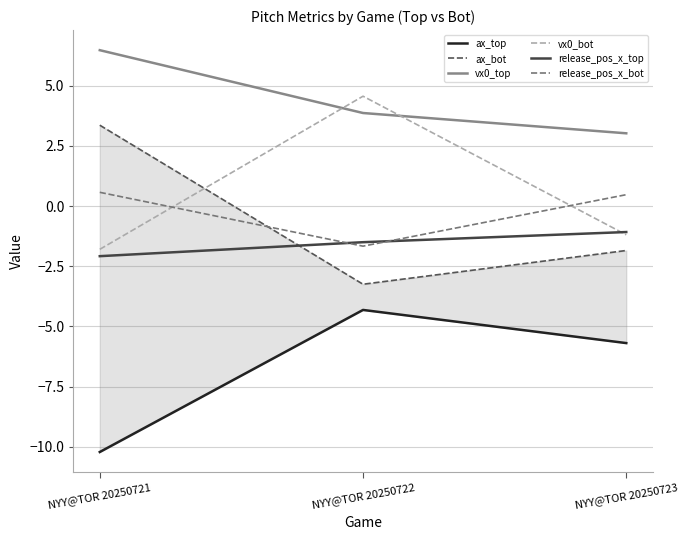

The value of ax_top at NYY@TOR 20250723 is -1.6. True or false?

False